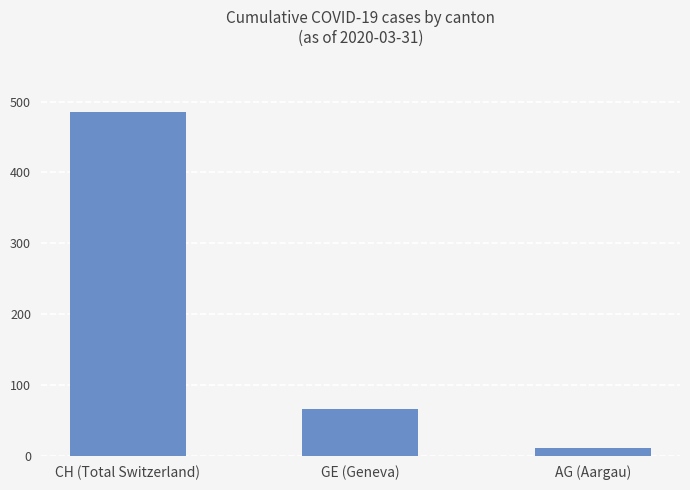

Reading left to right, transcribe all the data shown in this chart.

CH (Total Switzerland)=486	GE (Geneva)=66	AG (Aargau)=11